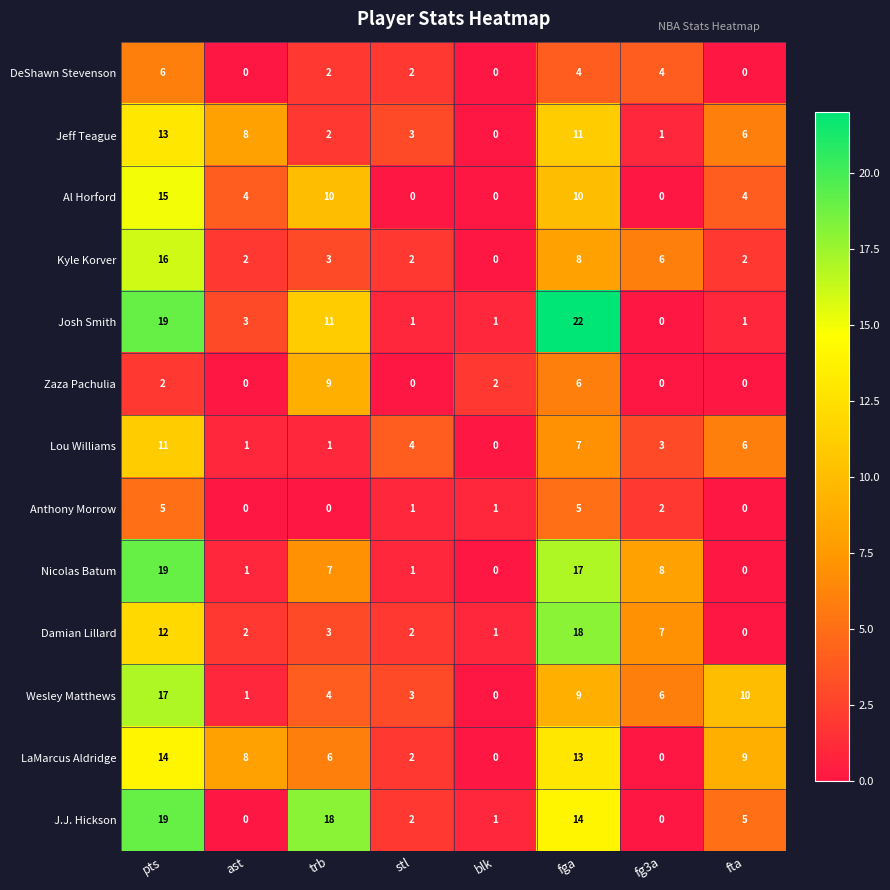

Where does the Jeff Teague series first go above 6?

pts